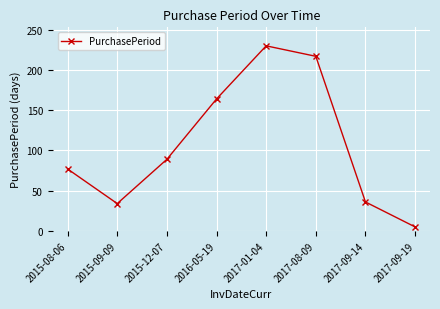

Does the chart display data point markers on the line(s)?

Yes